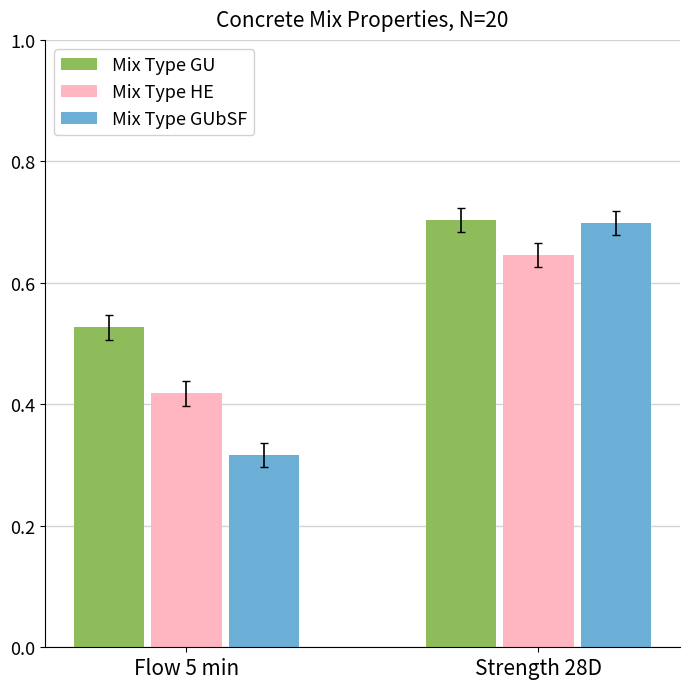

Count the Mix Type HE values in the range 0 to 1.

2